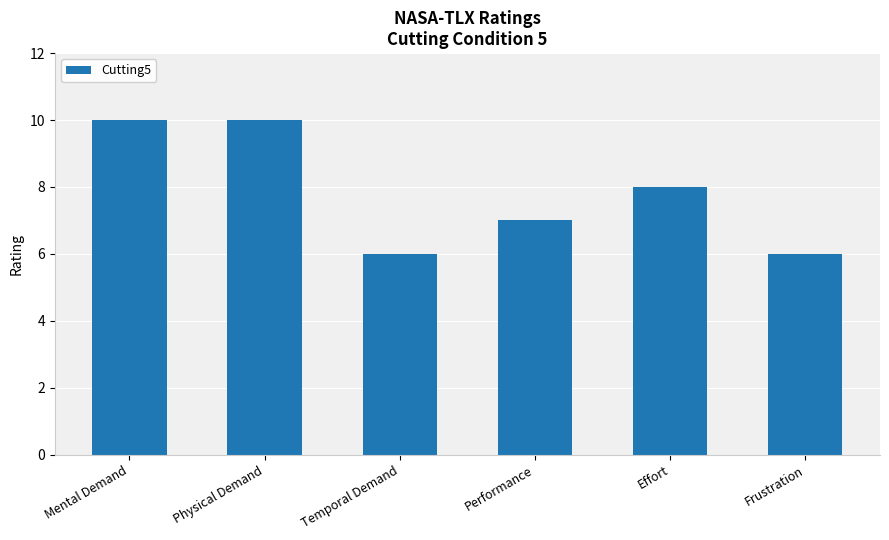

What is the maximum value shown in the chart?

10